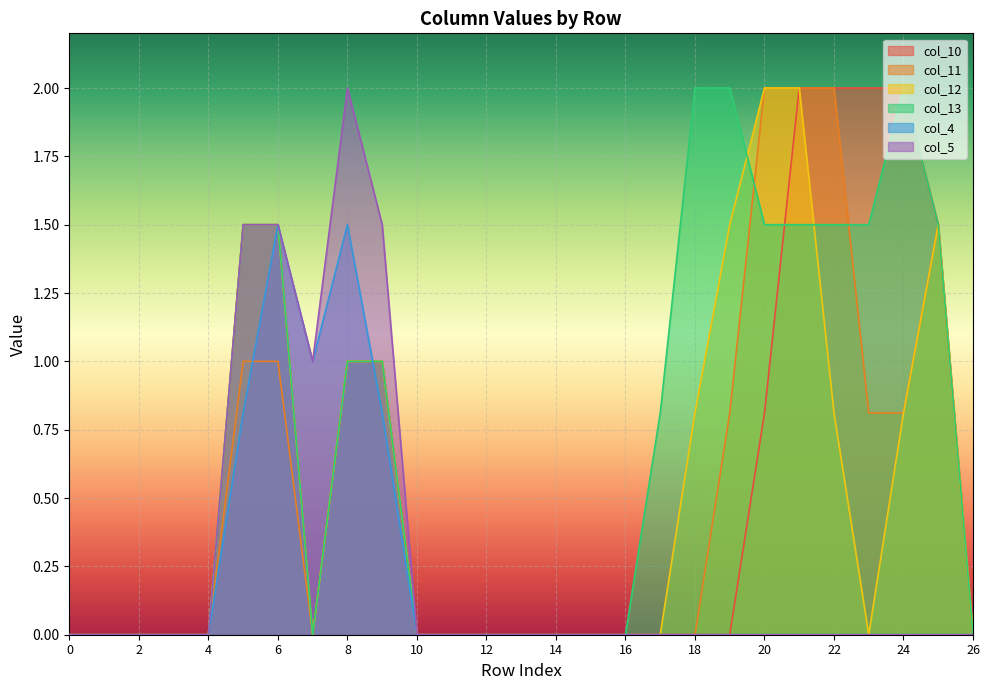

Rank the categories by col_10 value from highest to lowest.

21, 22, 23, 24, 5, 6, 25, 8, 9, 20, 0, 1, 2, 3, 4, 7, 10, 11, 12, 13, 14, 15, 16, 17, 18, 19, 26